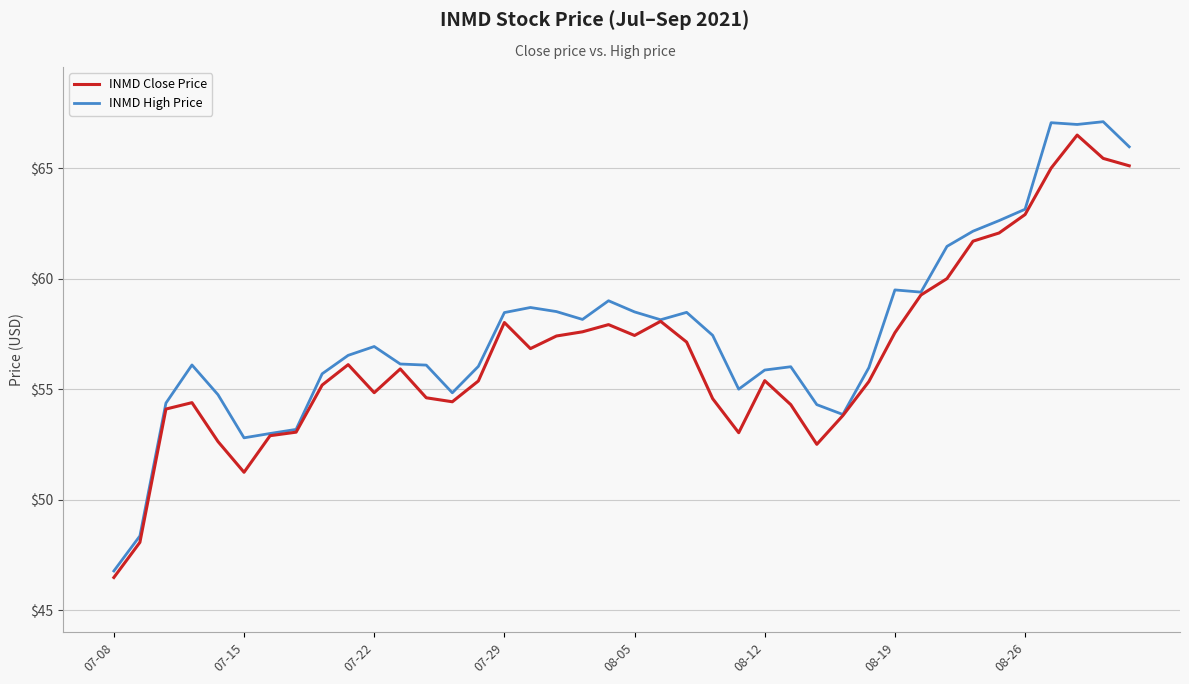

Which series has the largest range (max minus min)?

INMD High Price